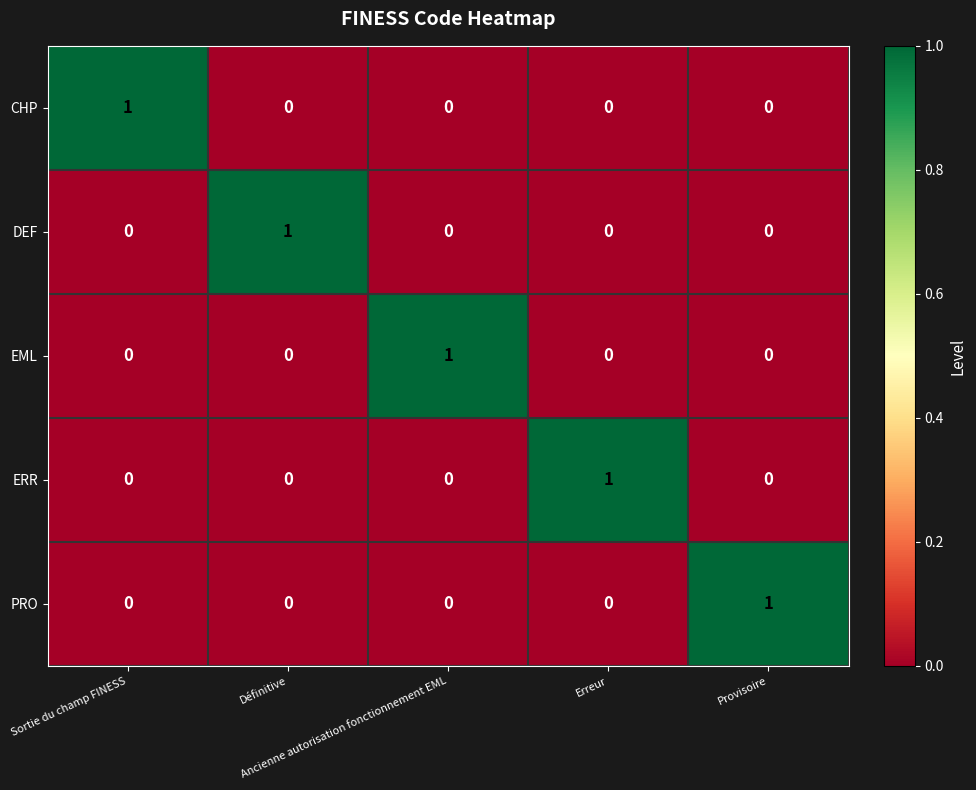

How many CHP values are between 0 and 1?

5